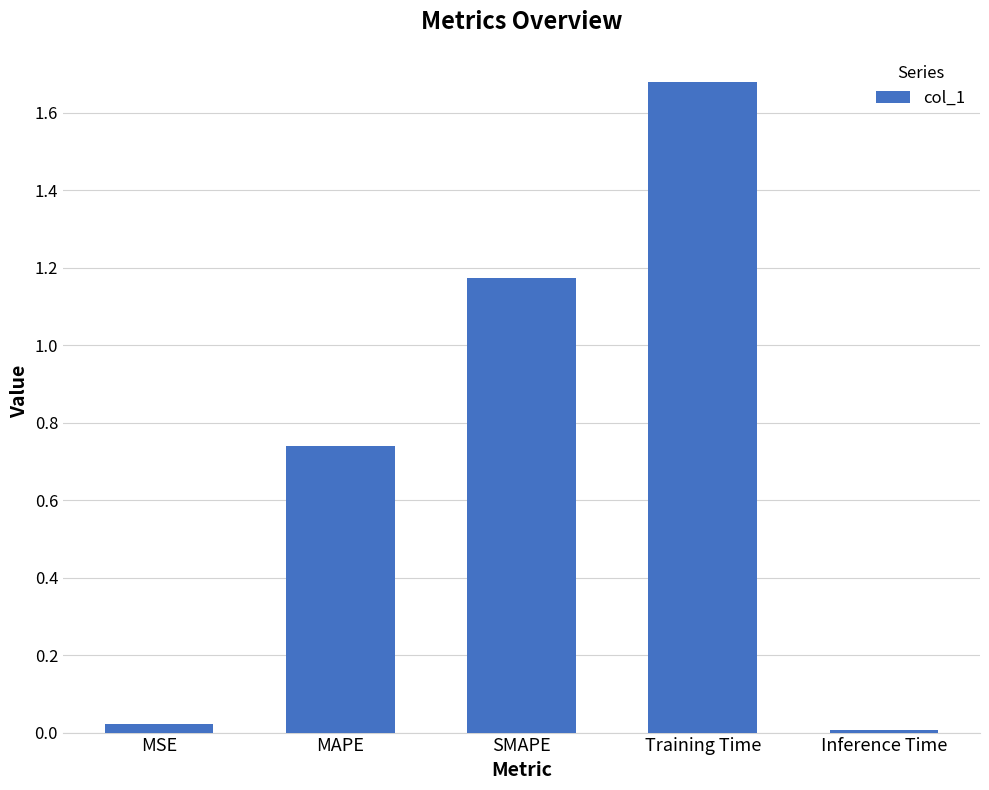

Is it true that the value at Training Time is 2.5?

False